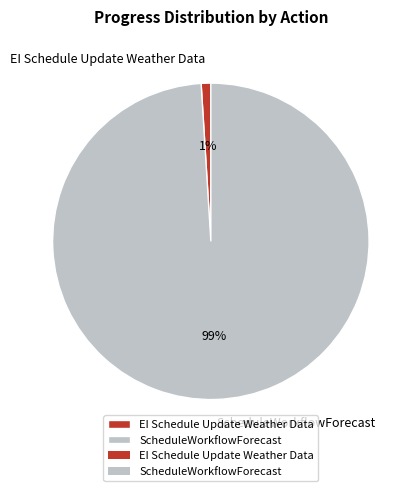

How many segments does this pie chart have?

2